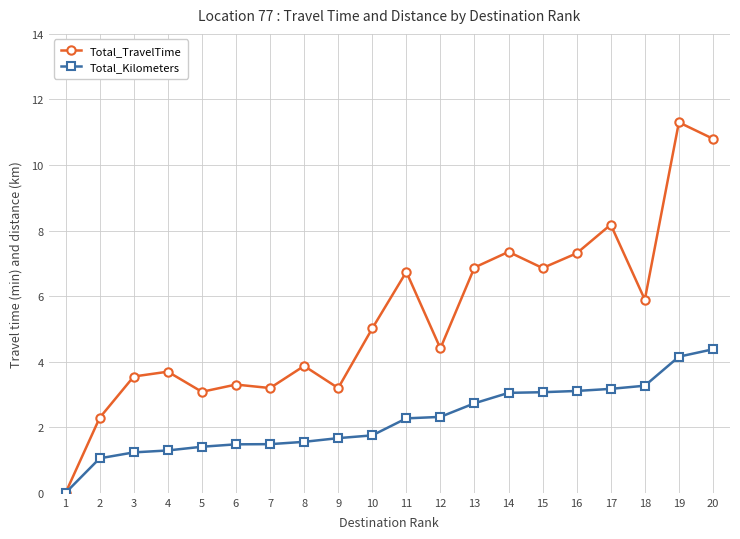

What is the sum of all Total_Kilometers values?

44.4